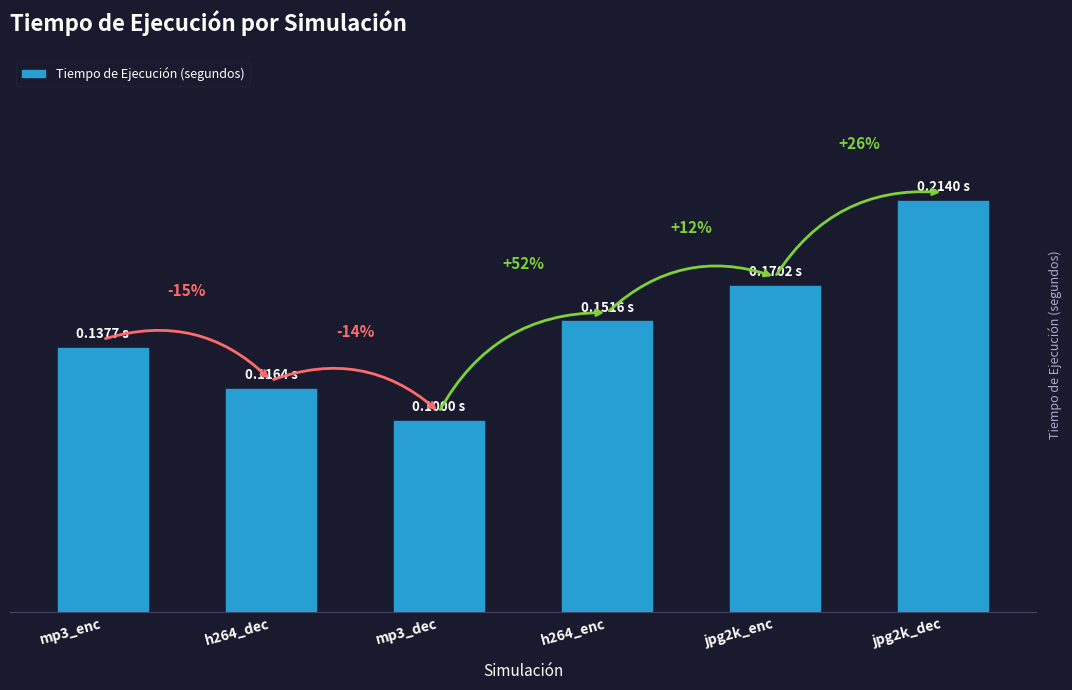

Where is the data nearest to the value 0?

mp3_dec